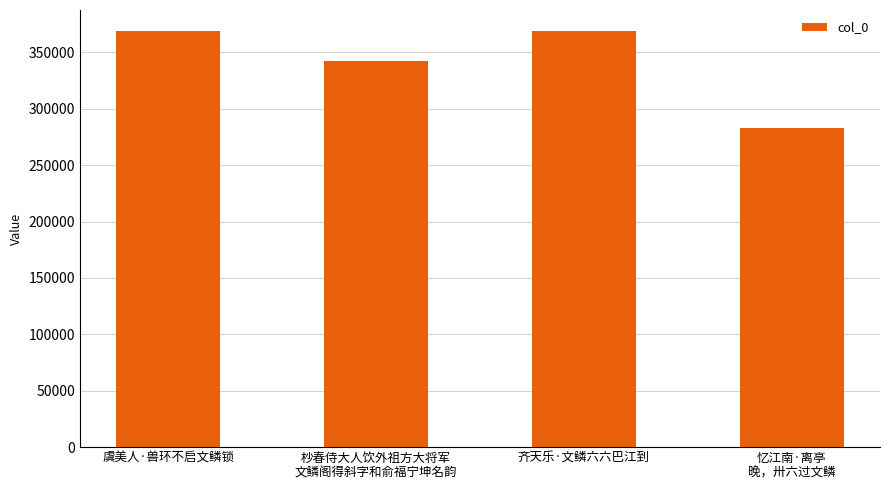

What is the label of the 2nd bar from the left?

杪春侍大人饮外祖方大将军
文鳞阁得斜字和俞福宁坤名韵